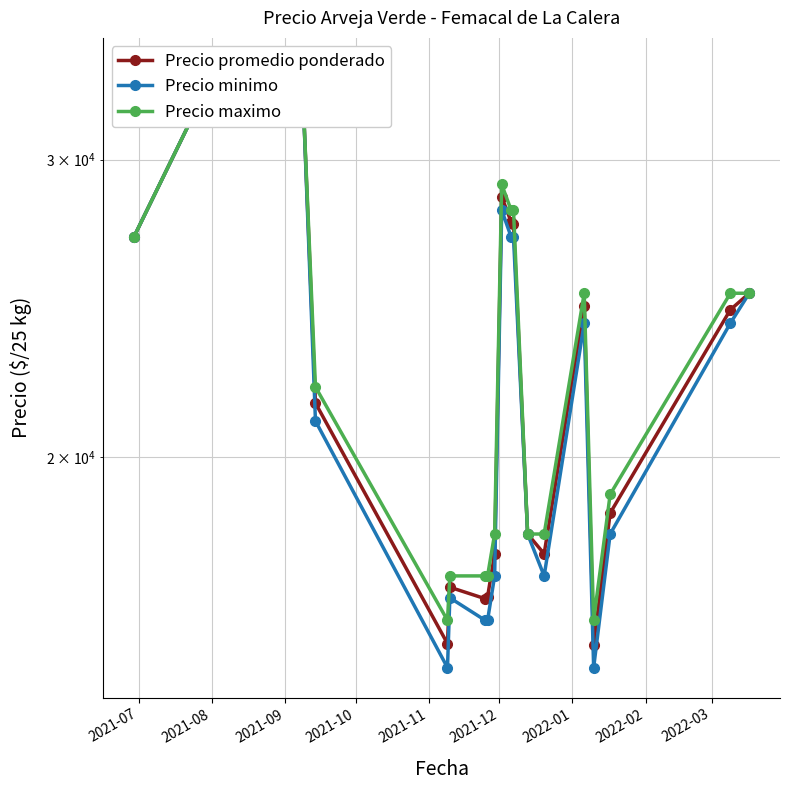

Is the value of Precio minimo at 2021-09 greater than the value of Precio promedio ponderado at 2021-08?

No